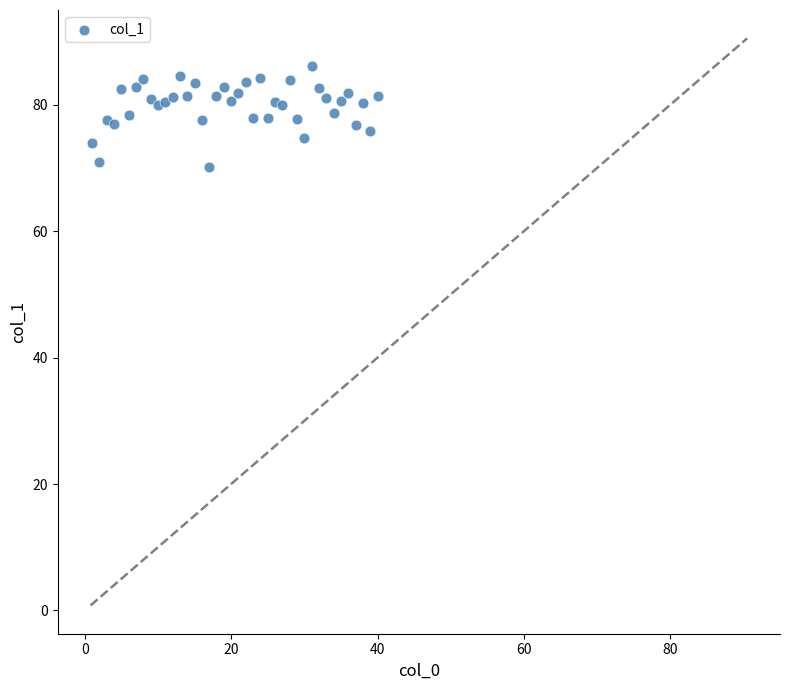

What is the range of Y values (max minus min)?

16.1